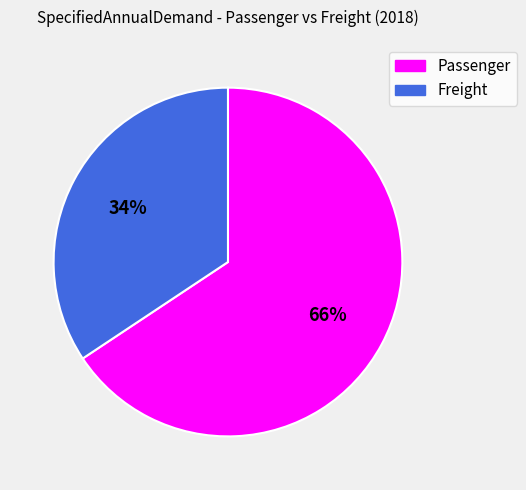

Which has a higher value, Passenger or Freight?

Passenger